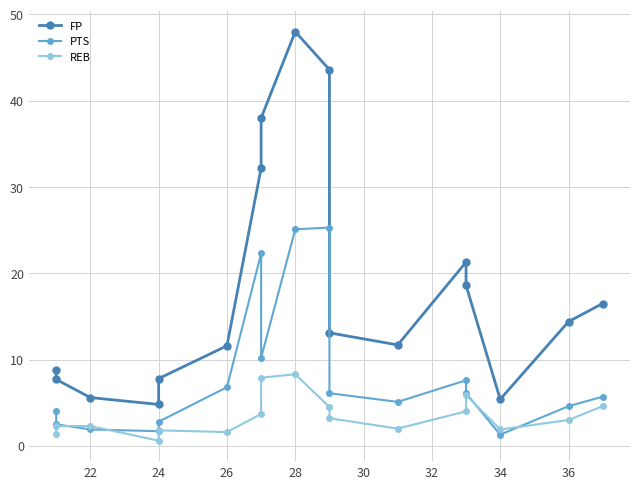

What is the difference between the maximum and minimum values in the FP series?

43.2